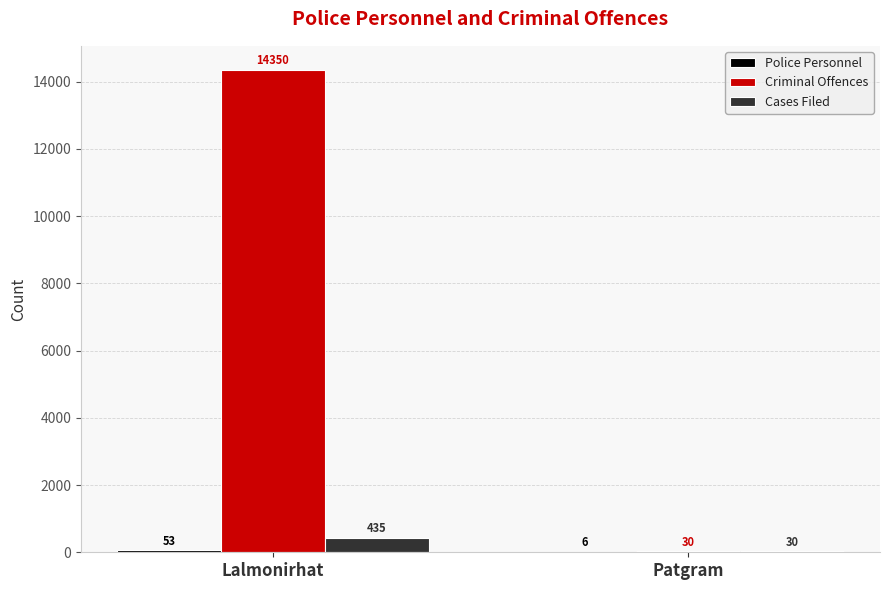

The Cases Filed series shows 435 at Lalmonirhat. True or false?

True